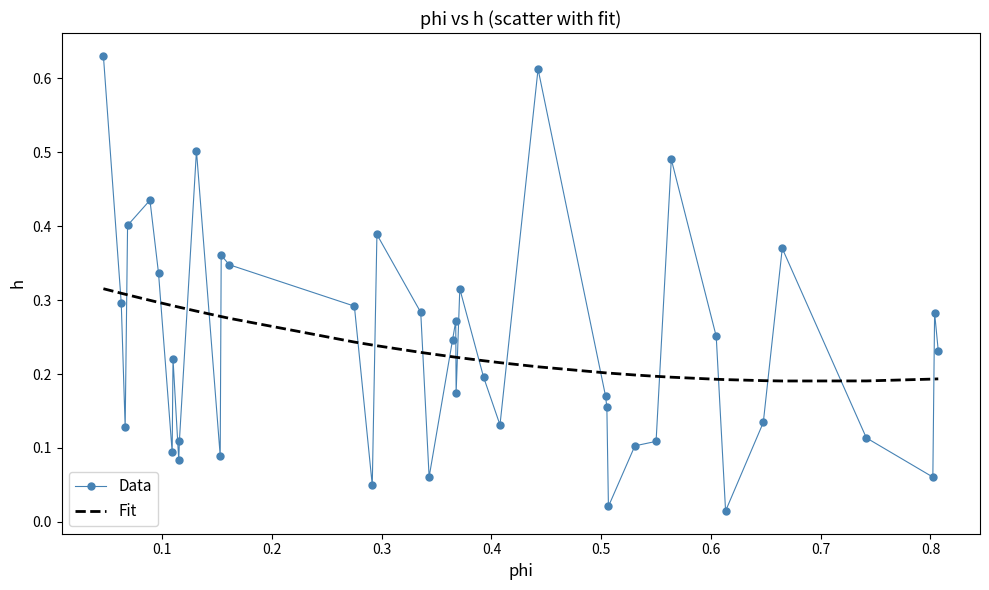

Which series has the largest range (max minus min)?

Data